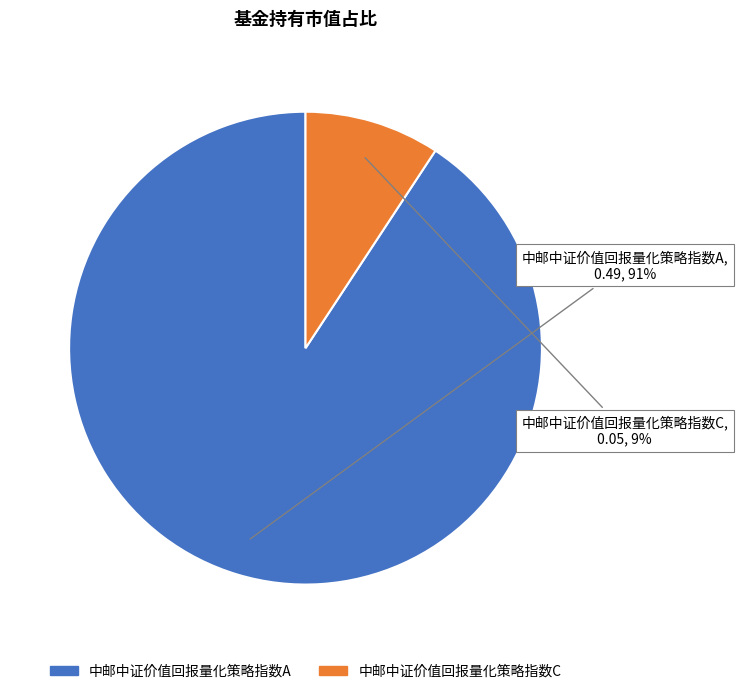

Count the number of slices in the pie.

2